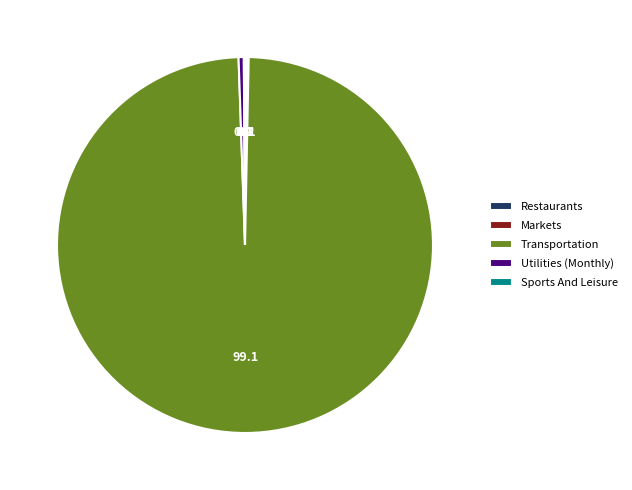

The Utilities (Monthly) slice represents 6% of the pie. True or false?

False